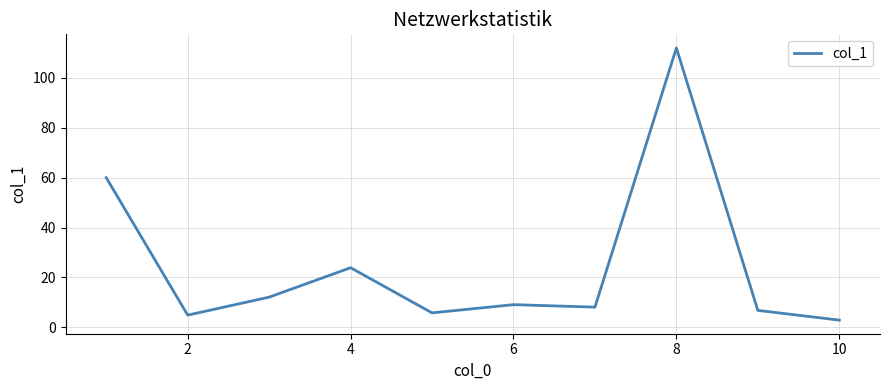

True or false: the data has more than 2 interior local peaks.

True